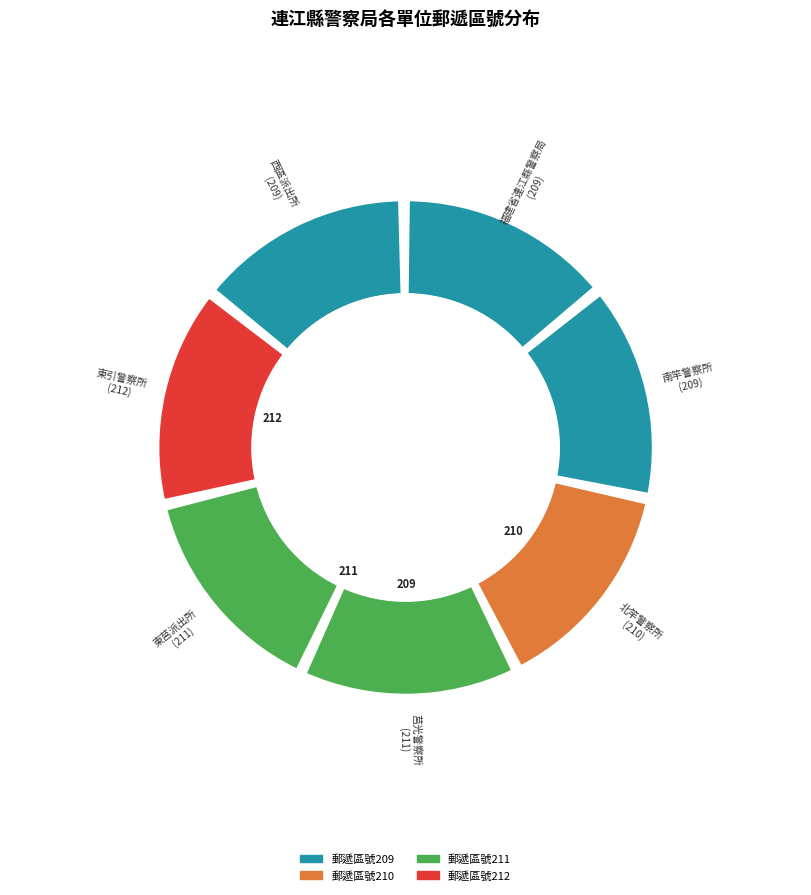

To the nearest percent, what is the average slice percentage?

14%